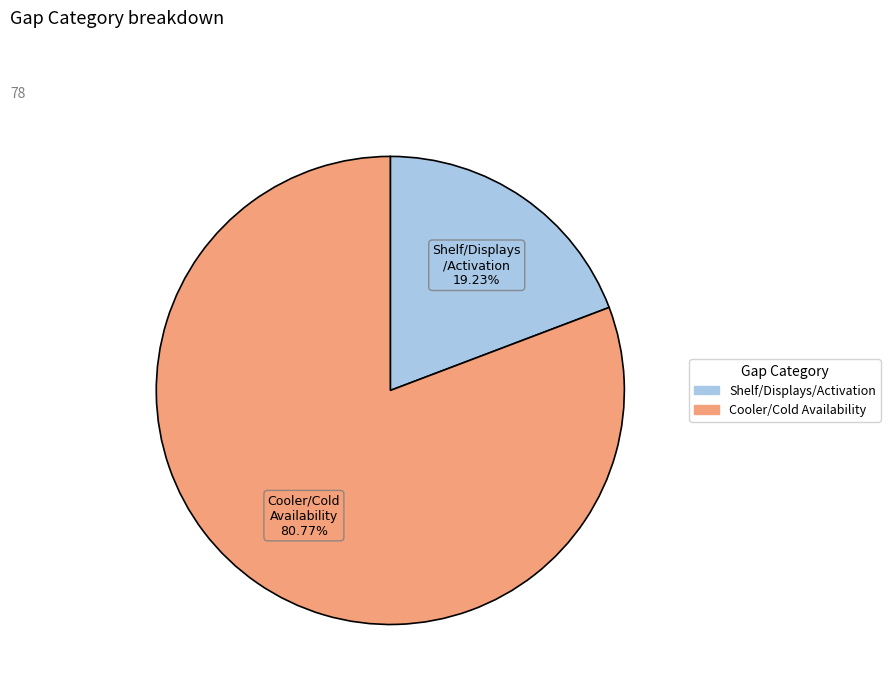

How many slices are in this pie chart?

2